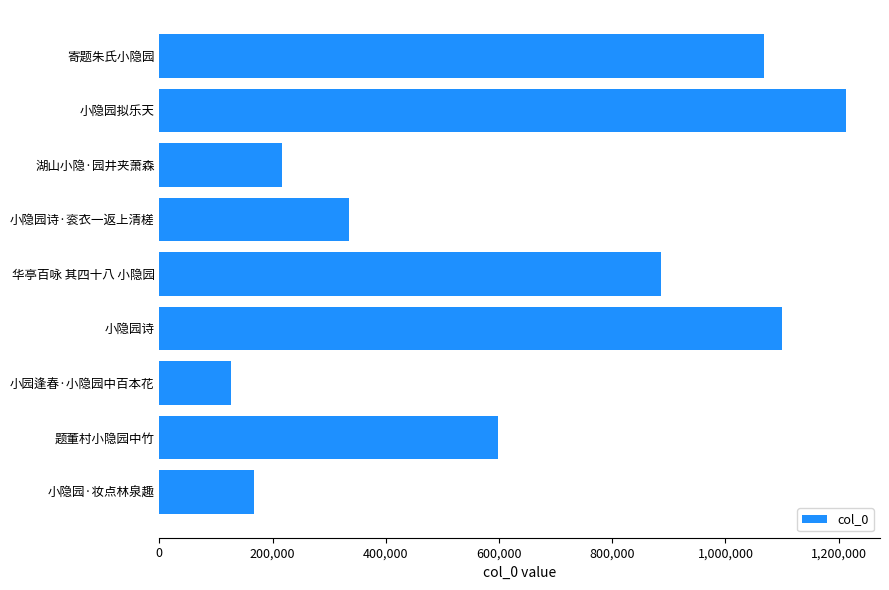

What is the minimum value shown in the chart?

126523